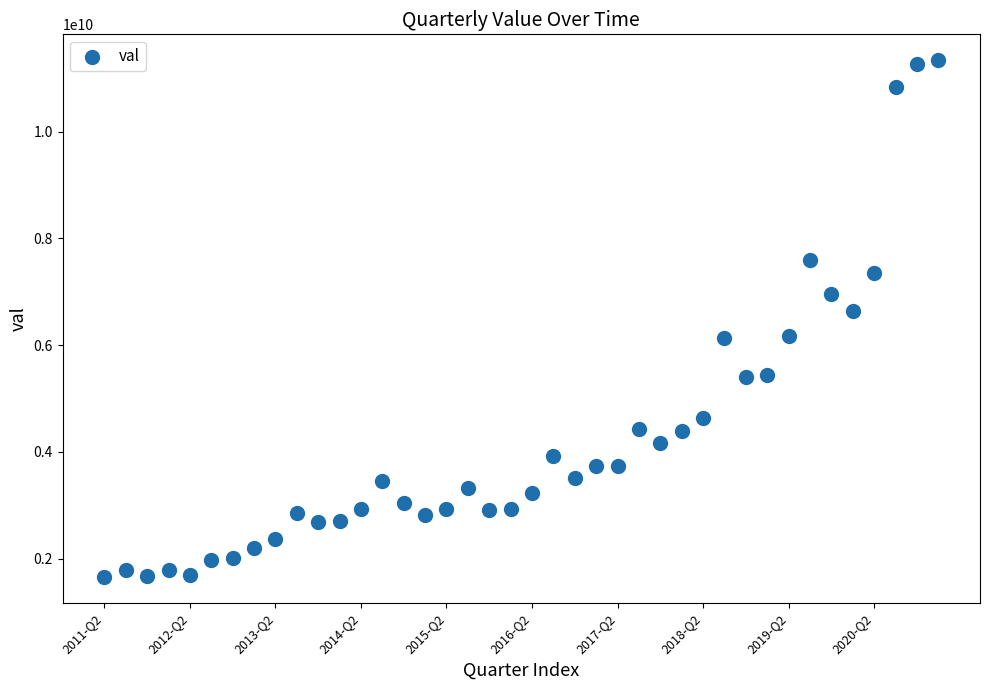

What Y value in the scatter plot is closest to 6494847029?

6638556193.1